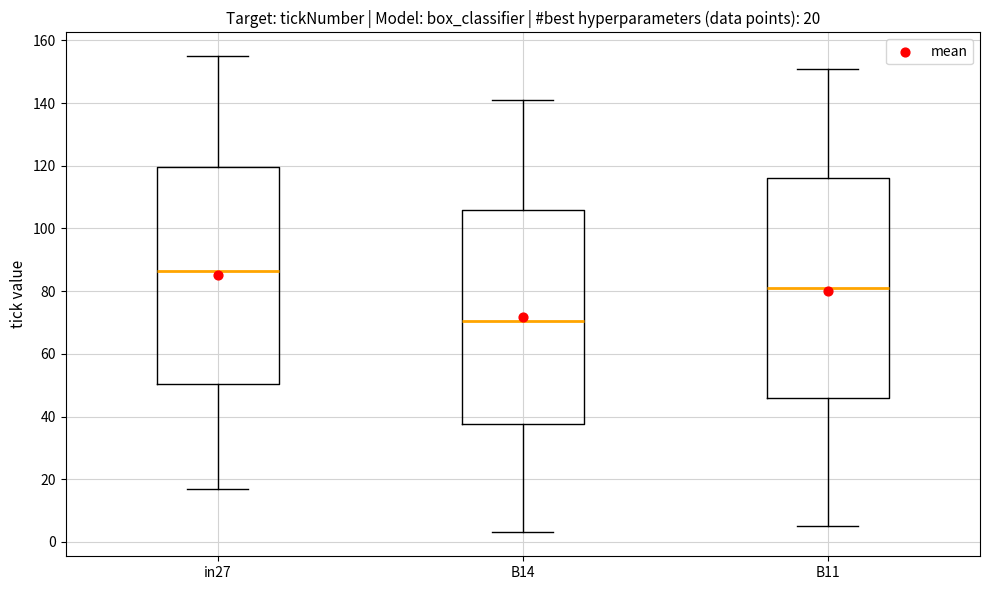

Which box's median line is the highest?

in27